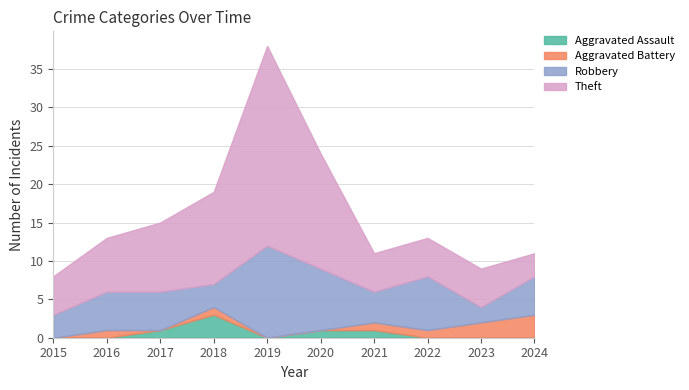

True or false: Aggravated Assault and Theft intersect in this chart.

False